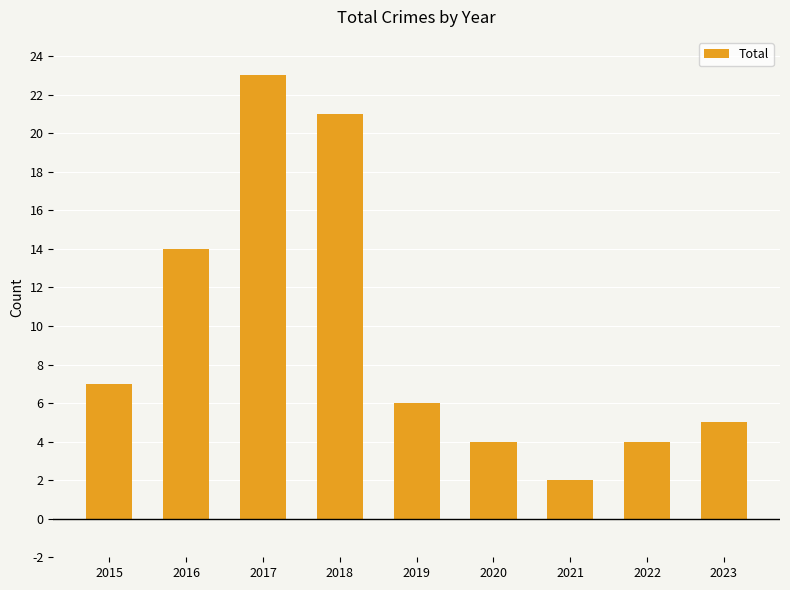

What value does the data have at 2016, to the nearest 10?

10